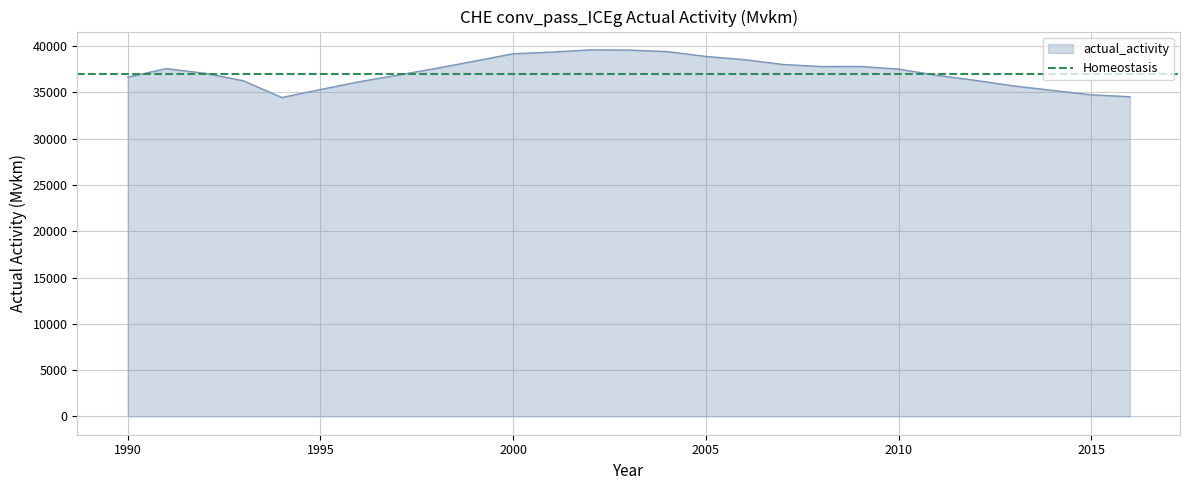

True or false: there are more than 0 points higher than both neighbors.

True